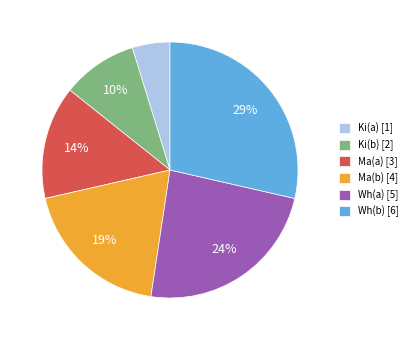

How many slices are in this pie chart?

6